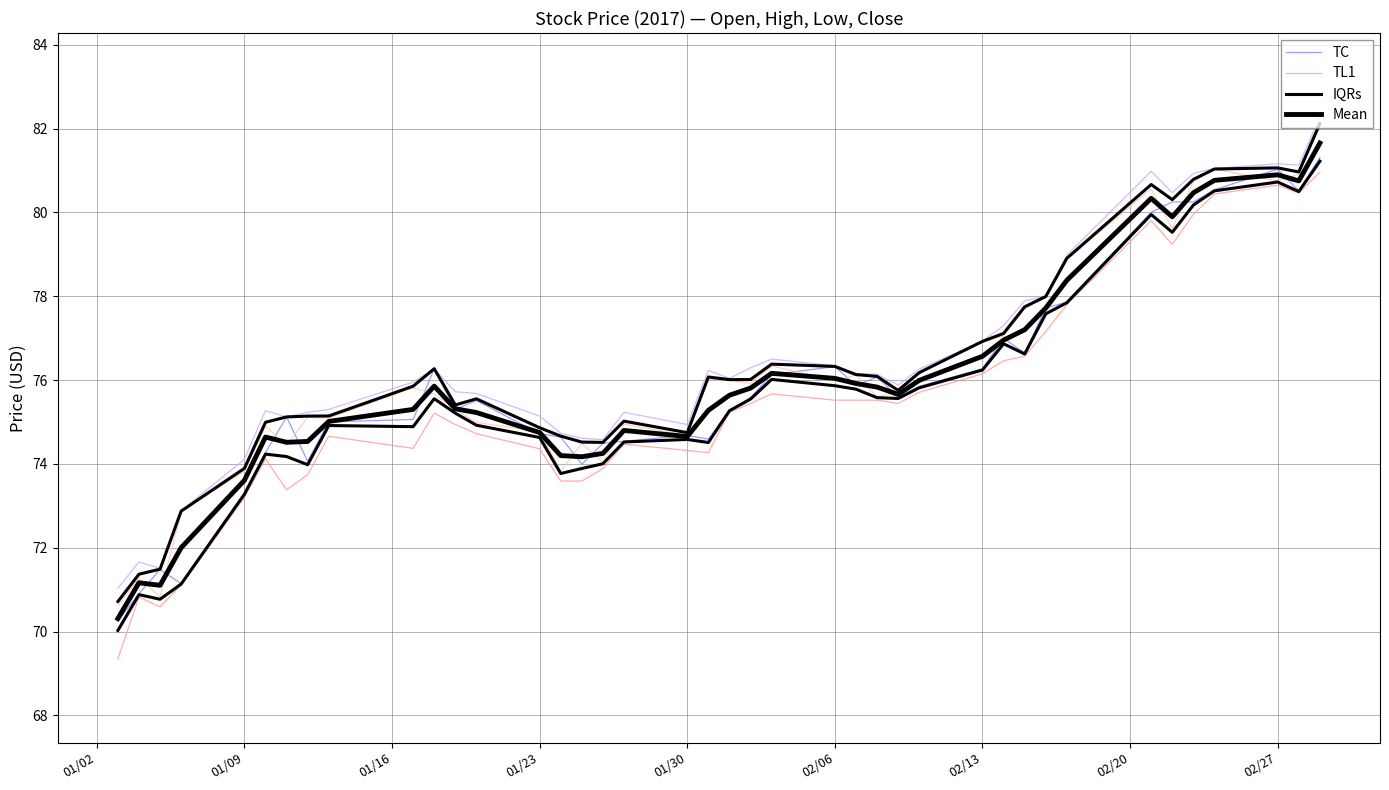

The IQRs series shows 117.2 at 01/23. True or false?

False